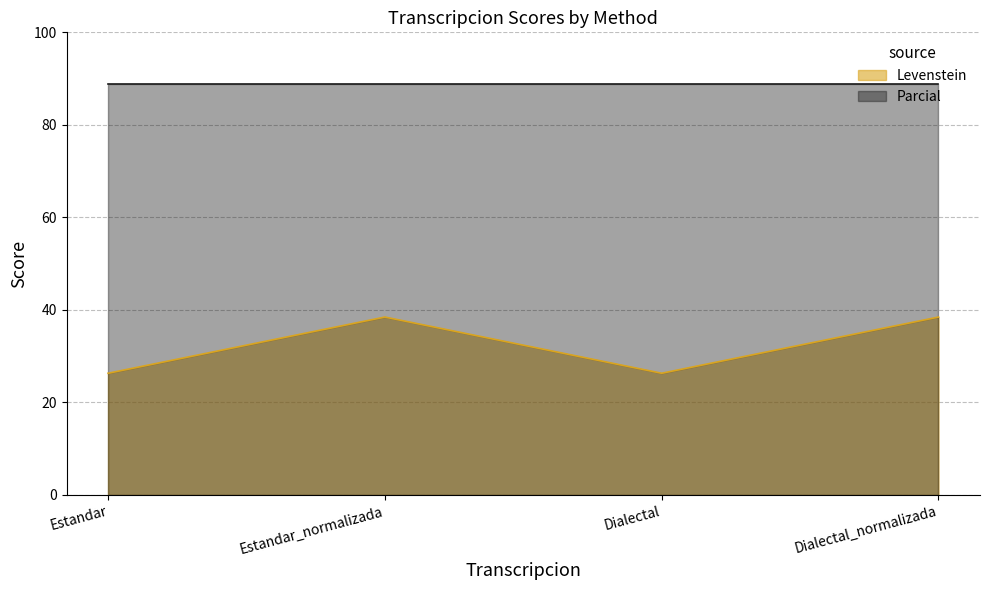

What position from the right is Dialectal_normalizada?

1